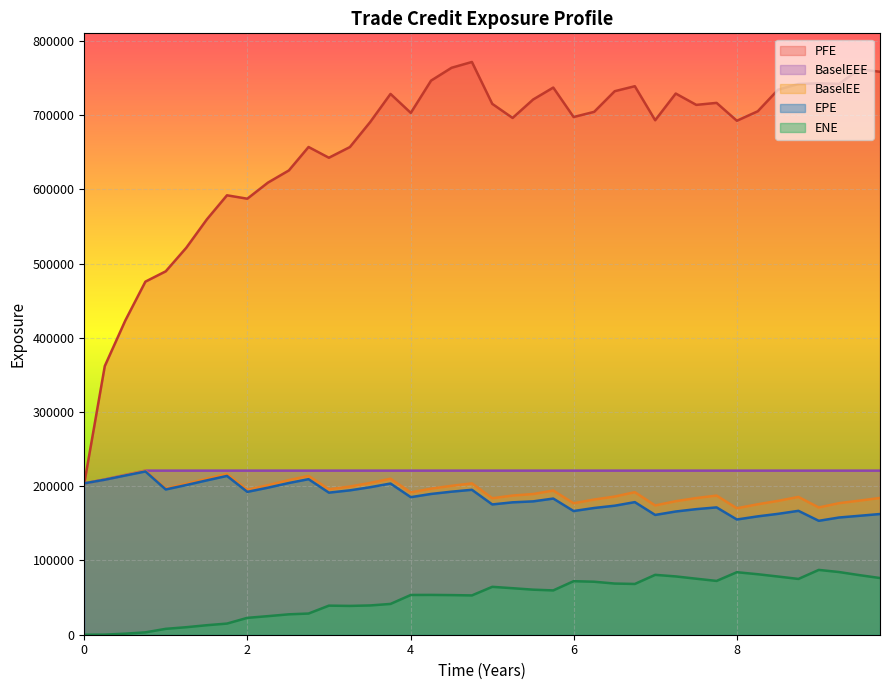

What are all the series names shown in the legend?

PFE, BaselEEE, BaselEE, EPE, ENE